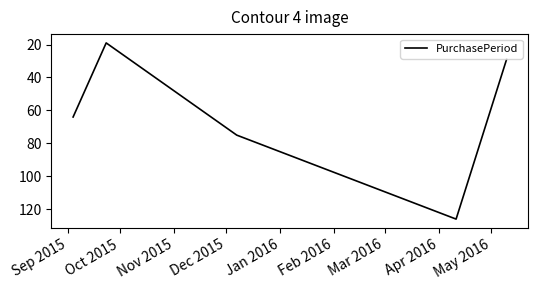

How many interior local valleys (lower than both neighbors) does the data have?

1